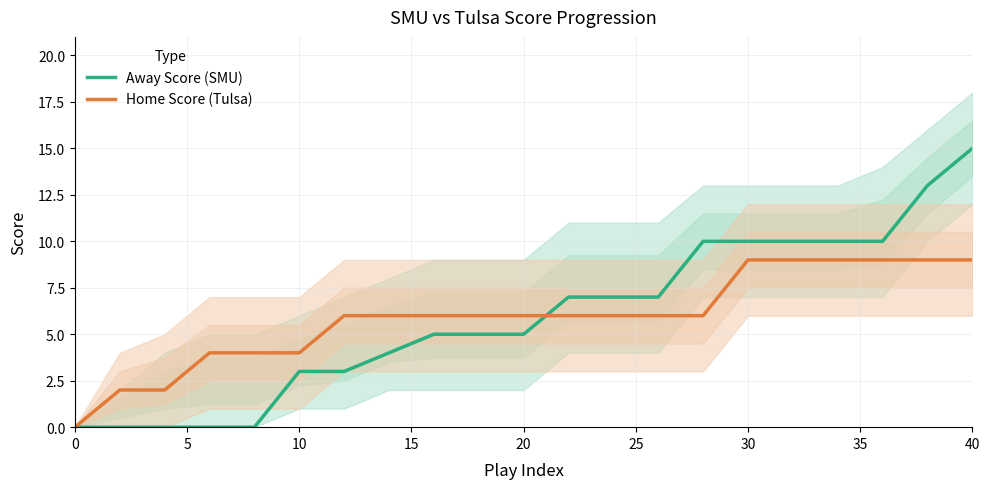

What is the highest value of the Home Score (Tulsa) series?

9